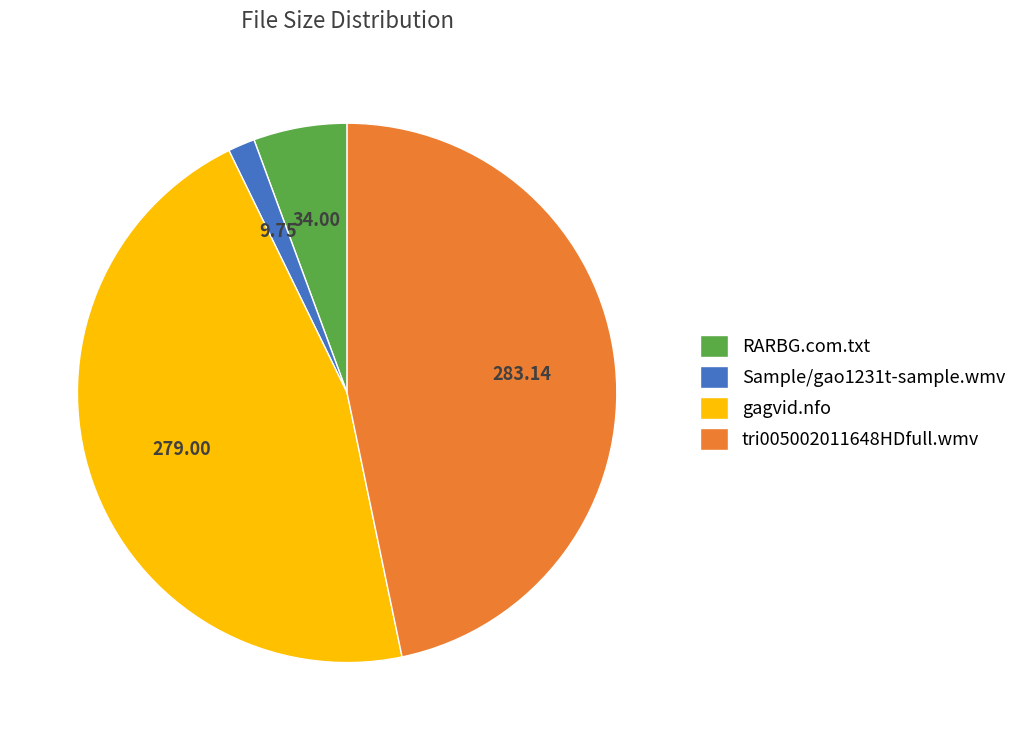

Count the number of slices in the pie.

4